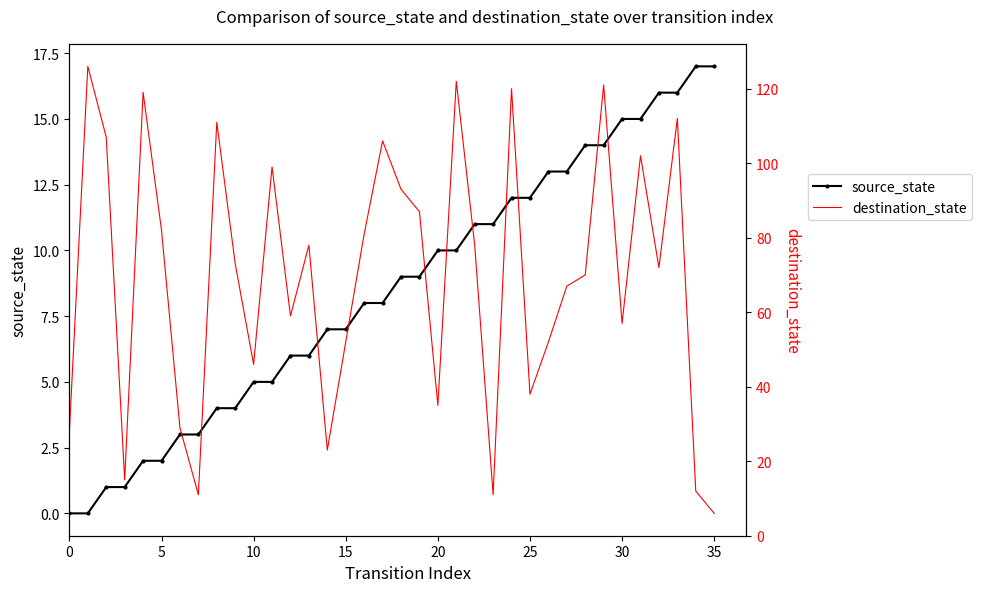

What is the value of the destination_state point at the 18th from the left?

106